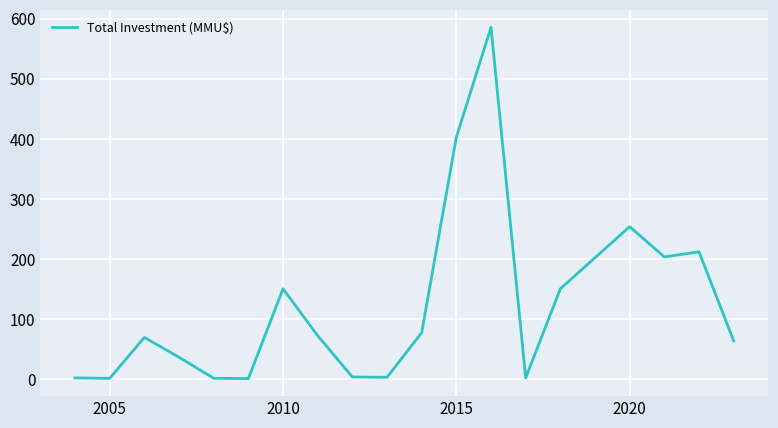

What is the maximum value shown in the chart?

585.6